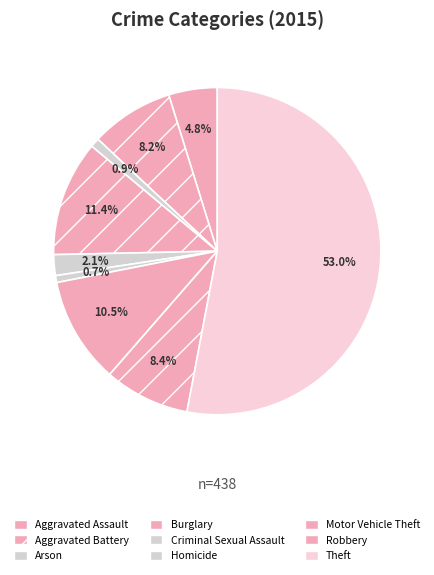

What is the largest slice in the pie chart?

Theft